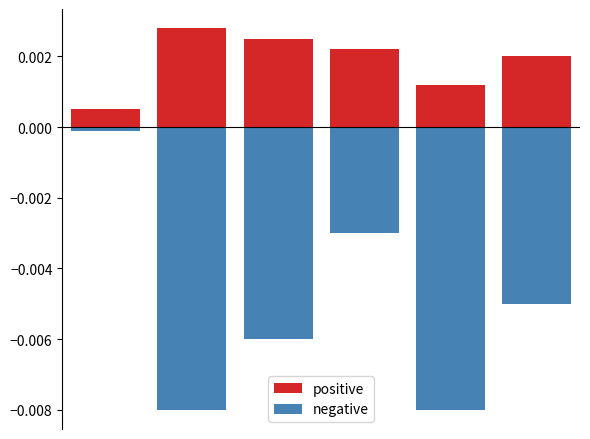

How many bars are there in total?

12